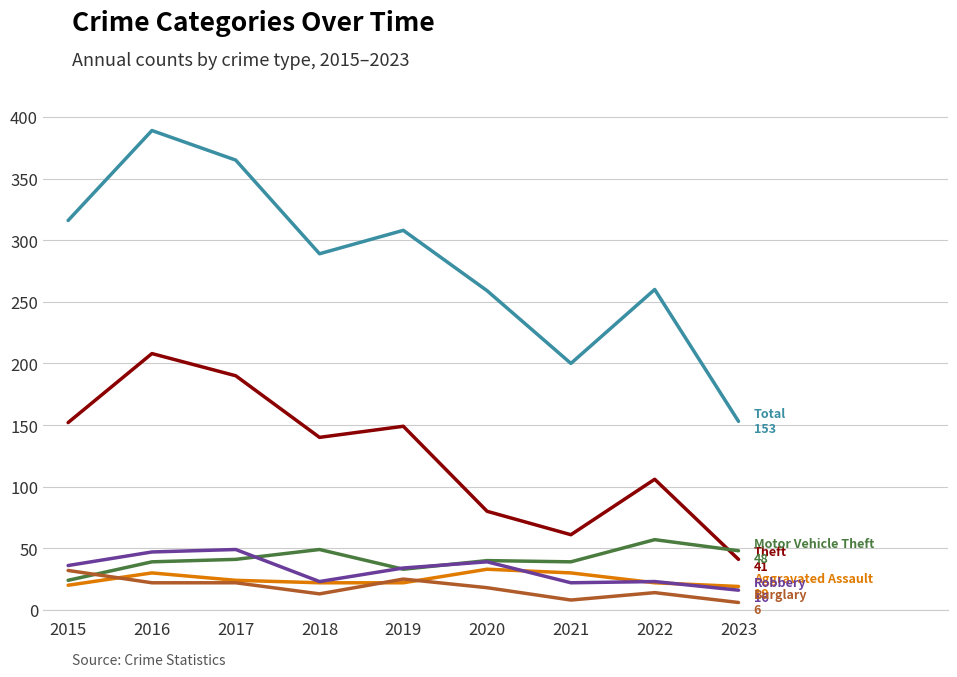

At which category does the chart reach its peak across all series?

2016